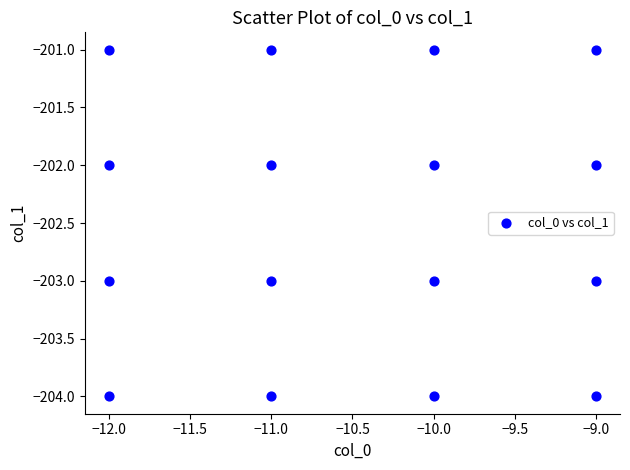

What is the range of Y values (max minus min)?

3